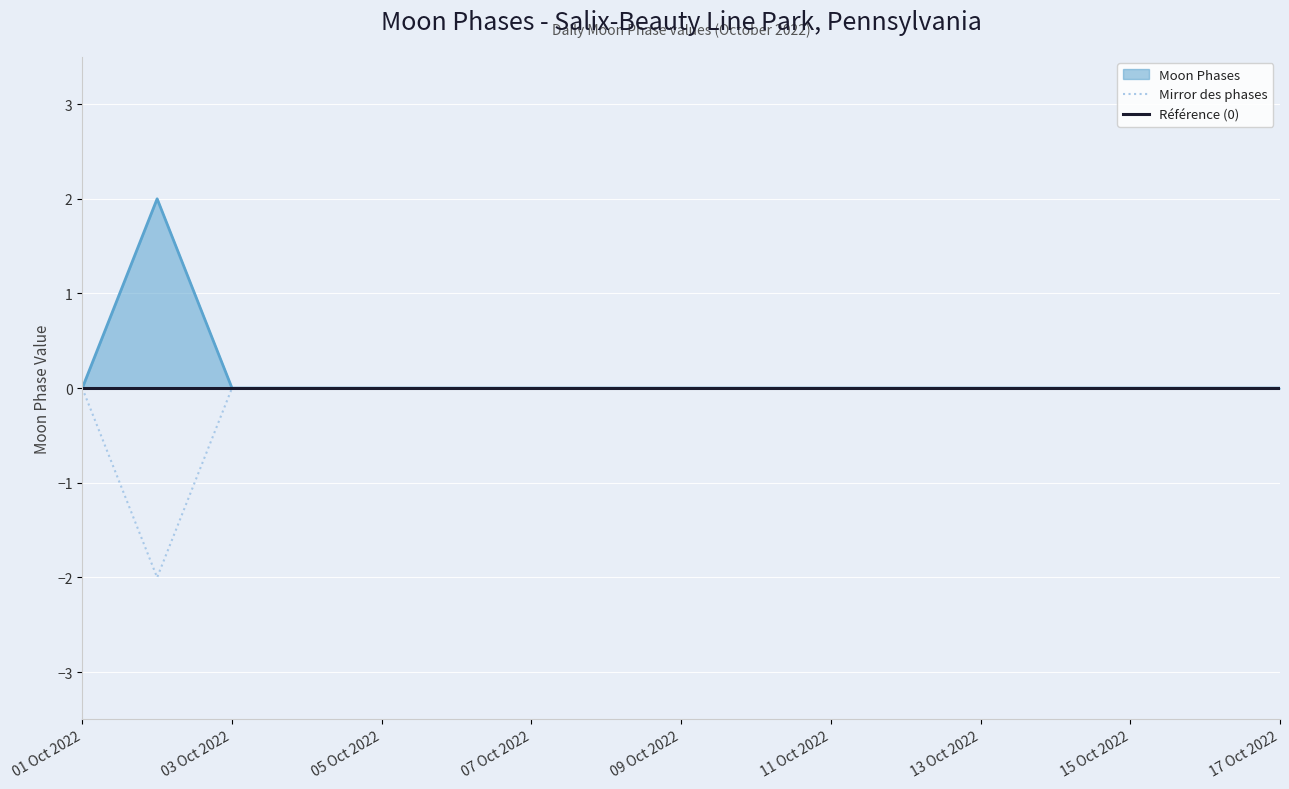

True or false: Mirror des phases has a value of -1 at 13 Oct 2022.

False